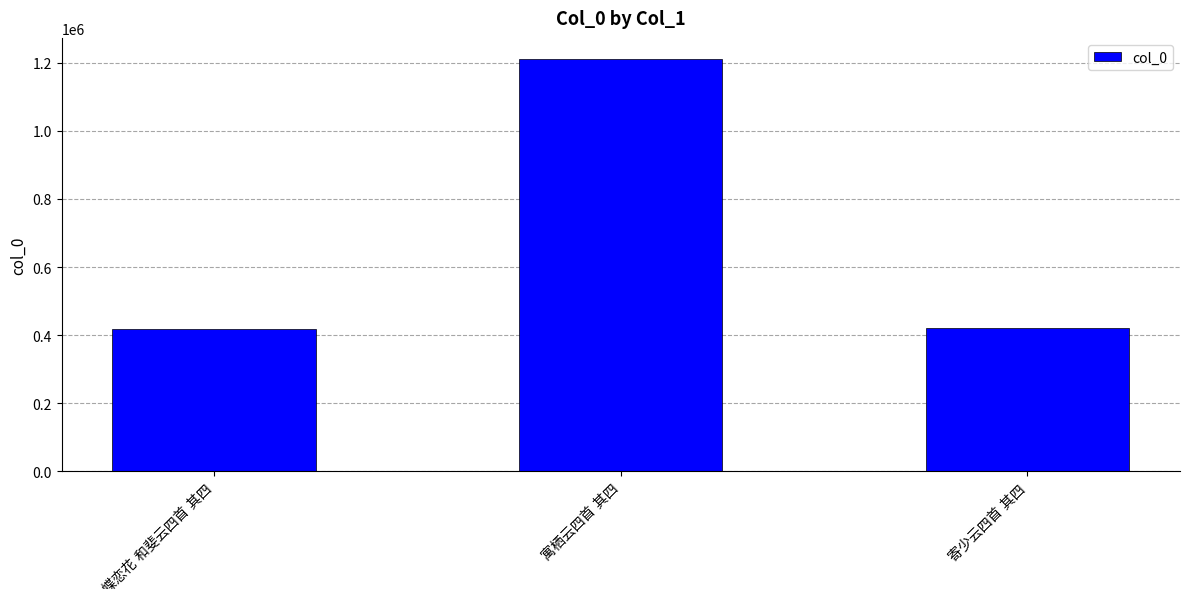

What is the value of the 2nd bar from the left?

1212036